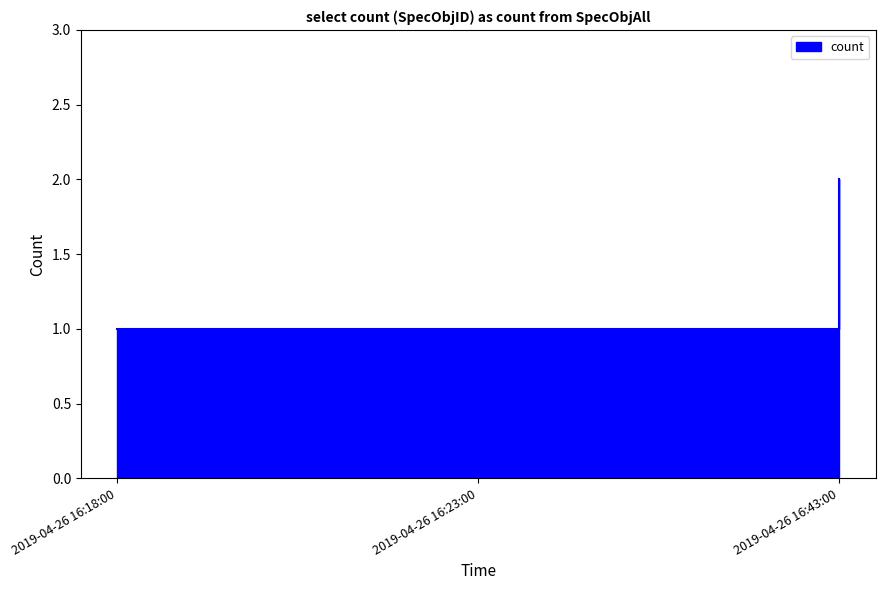

How many data points does each series have?

3